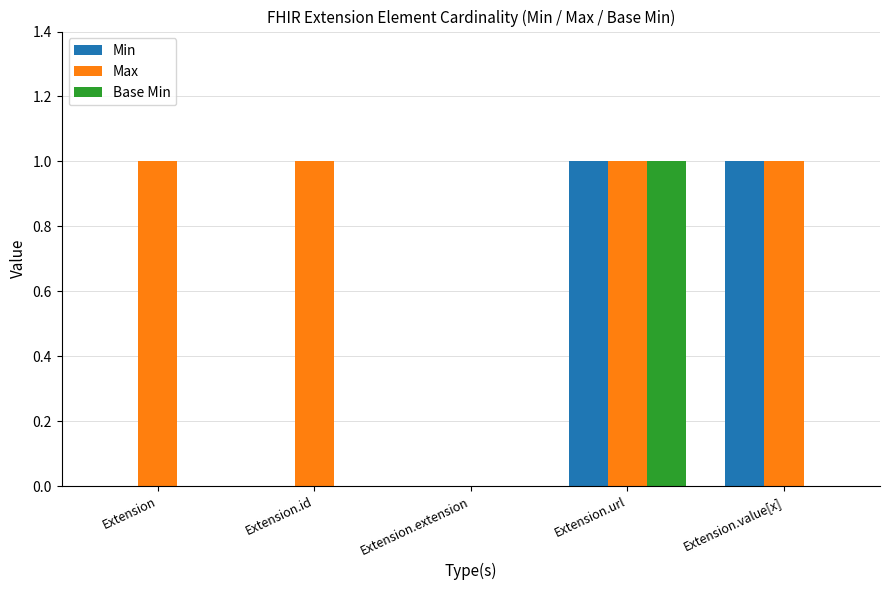

Which series has the largest total across all categories?

Max